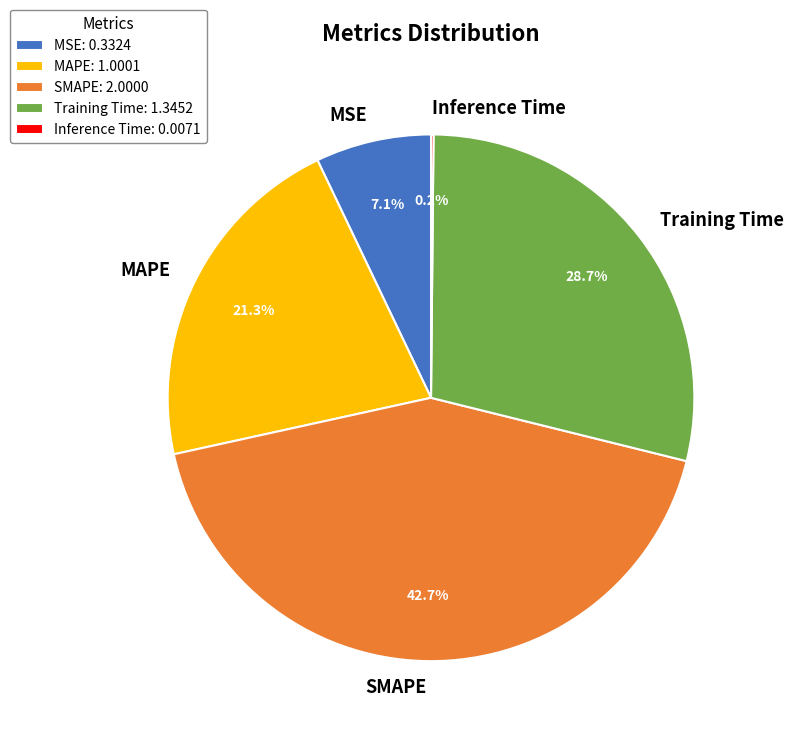

To the nearest percent, what portion does MSE represent?

7%